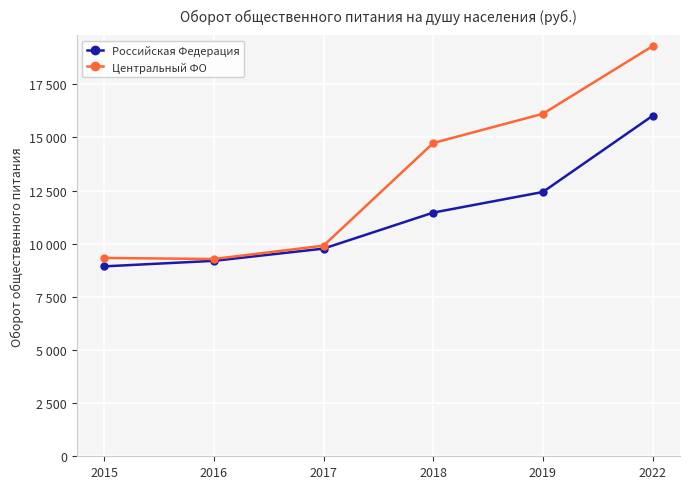

At 2017, list the series in order from largest to smallest.

Центральный ФО, Российская Федерация